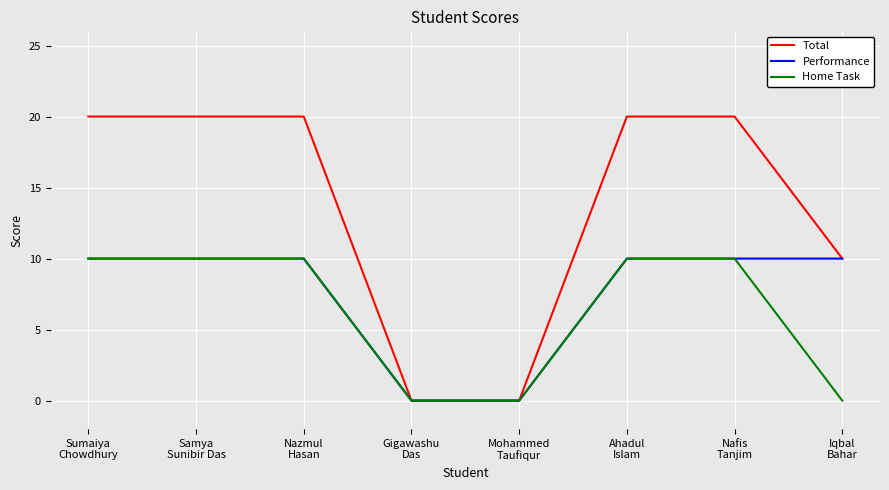

How many lines are shown in the chart?

3